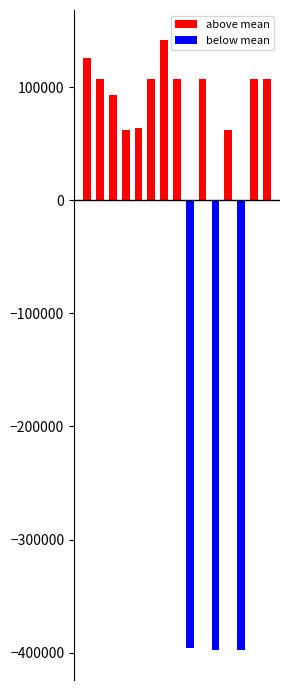

At which category is the sum across all series the highest?

6